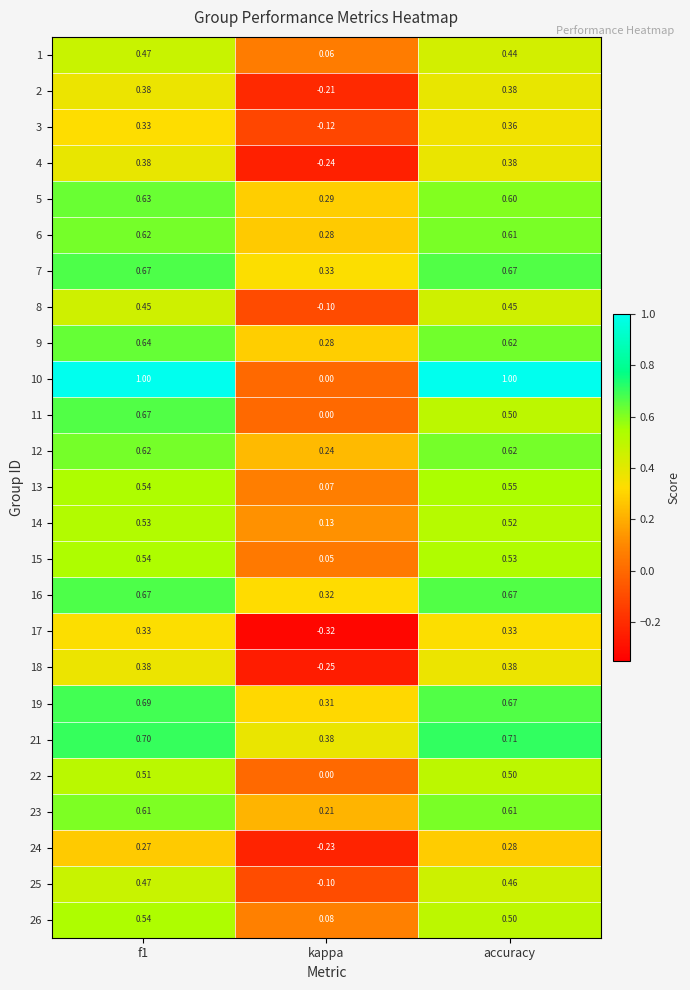

Which category has the highest value in the 13 series?

accuracy